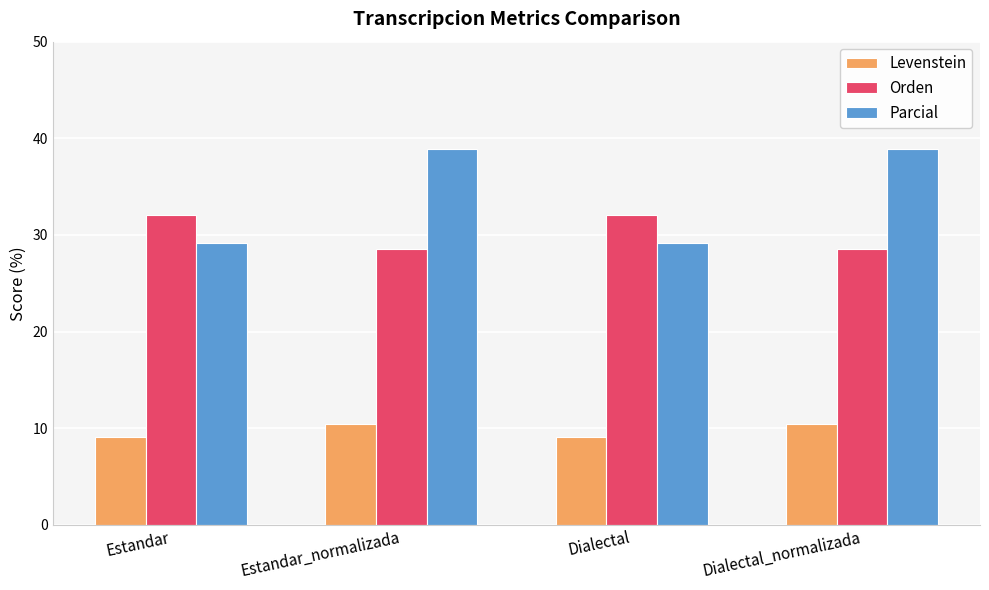

Reading right to left, extract all data points from this chart.

Levenstein: Dialectal_normalizada=10.4	Dialectal=9.1	Estandar_normalizada=10.4	Estandar=9.1
Orden: Dialectal_normalizada=28.6	Dialectal=32.1	Estandar_normalizada=28.6	Estandar=32.1
Parcial: Dialectal_normalizada=38.9	Dialectal=29.2	Estandar_normalizada=38.9	Estandar=29.2